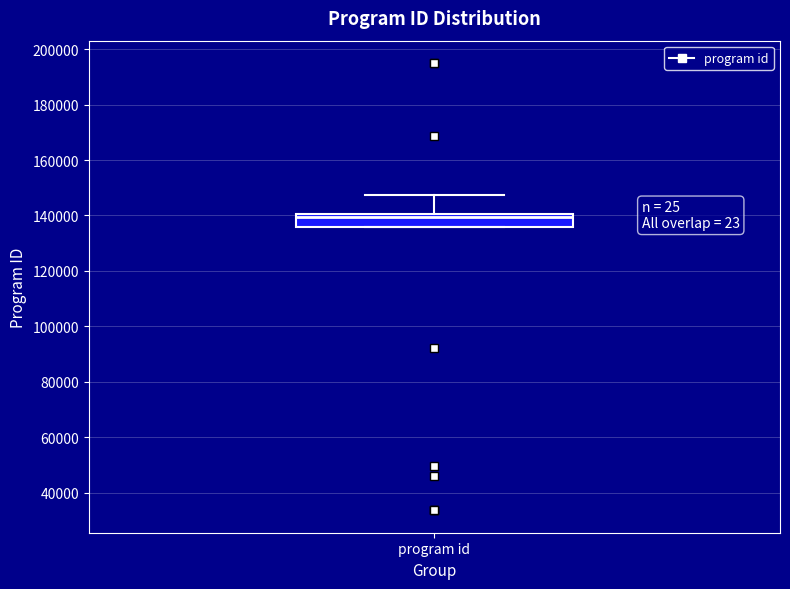

Read this box plot against the y-axis: the position of the median line, the range covered by the box, and the ends of both whiskers. The values are not printed on the chart, so give them approximately, as read against the axis.

median 140000 (just below the box's upper edge), box 136000 to 140000, whiskers 136000 to 148000